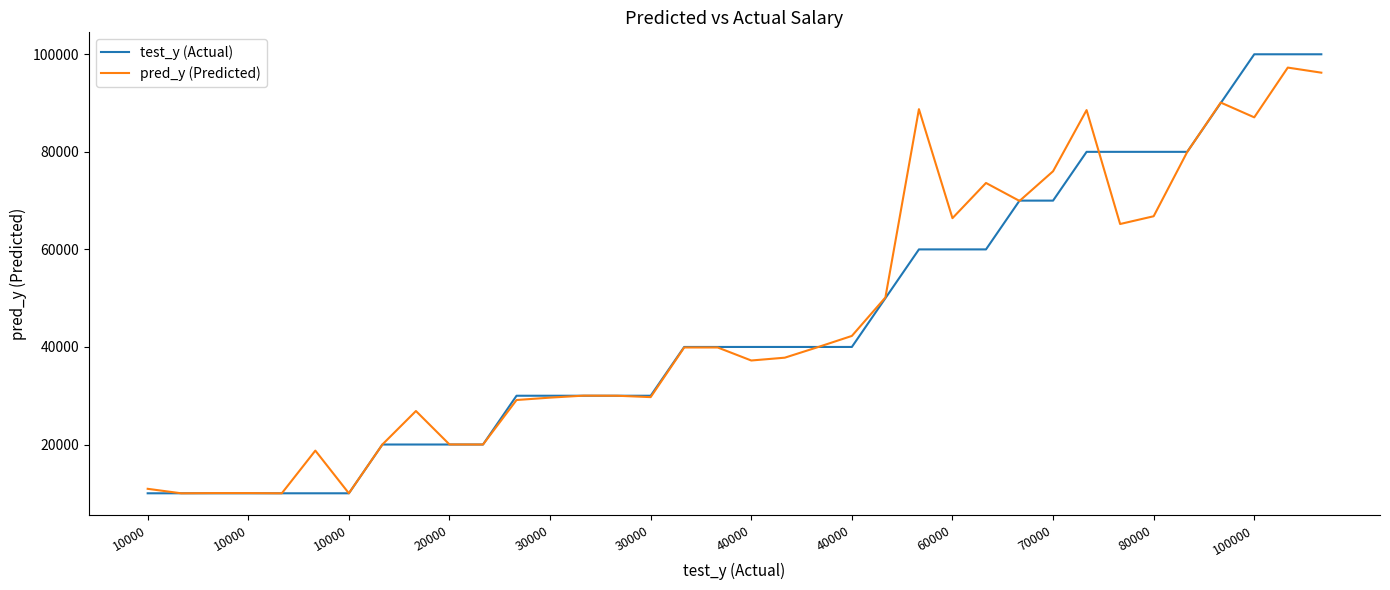

Which series has the widest spread of values?

test_y (Actual)